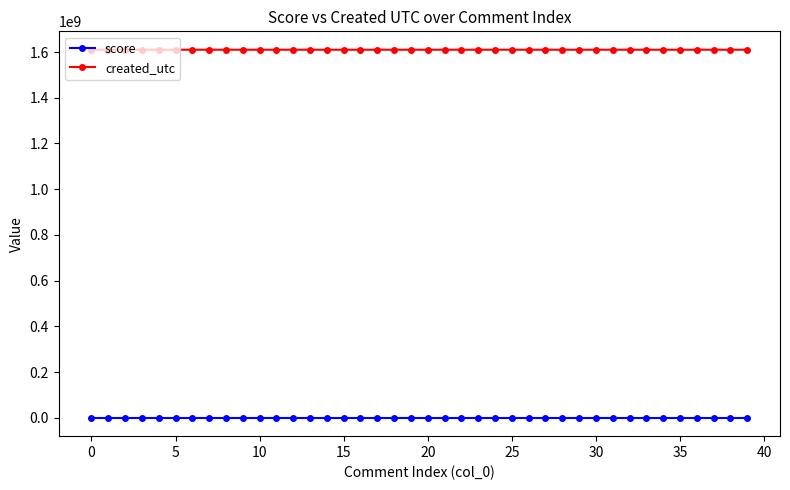

What is the lowest value of the created_utc series?

1610119259